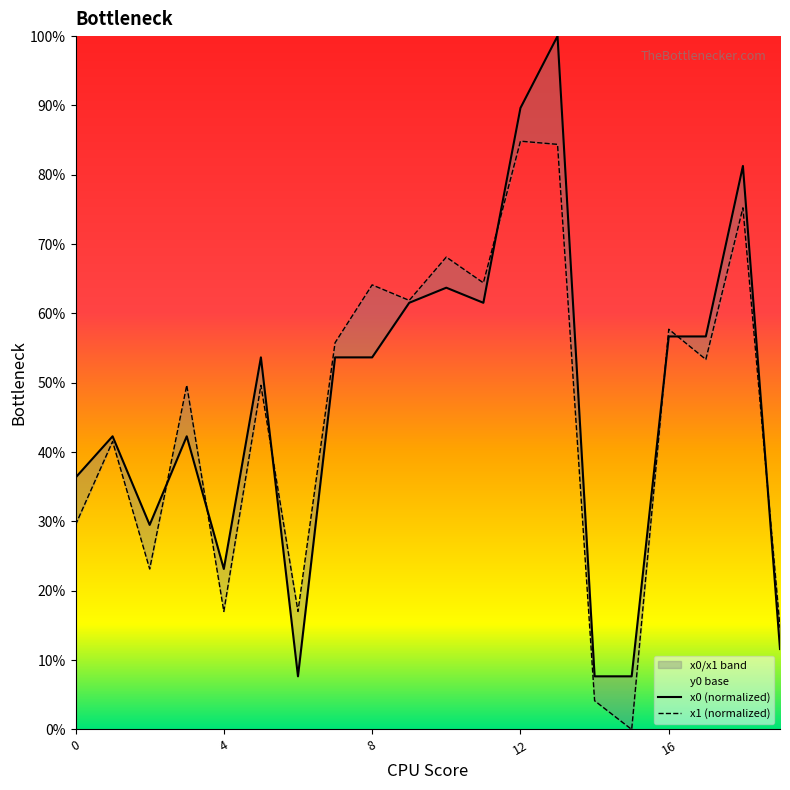

What is the maximum value shown in the chart?

100.0